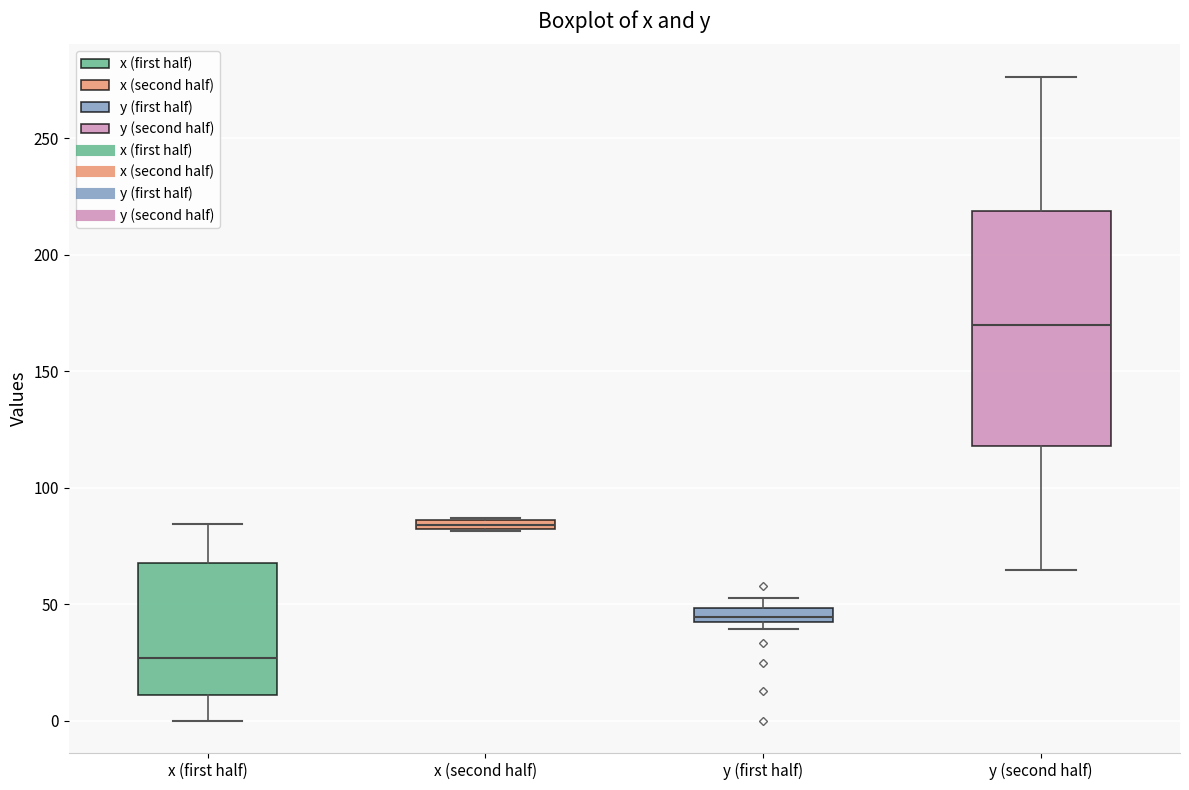

Which box is the tallest, from its lower edge to its upper edge?

y (second half)